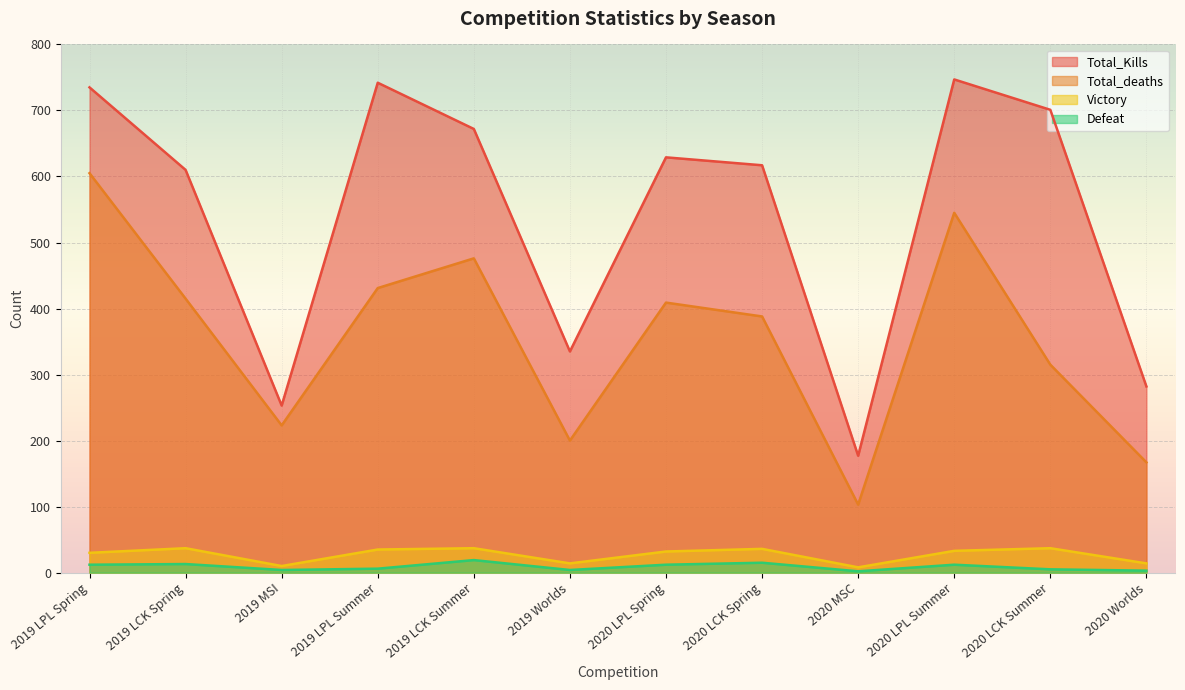

How many interior local valleys does the Defeat series have?

3